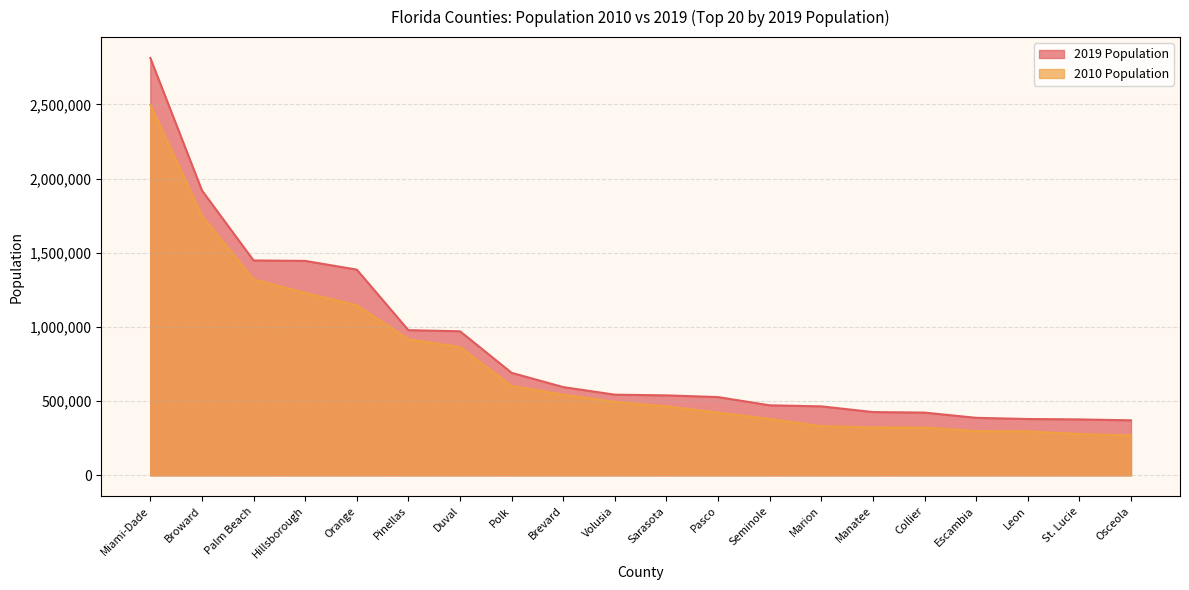

Which series has the largest total across all categories?

2019 Population